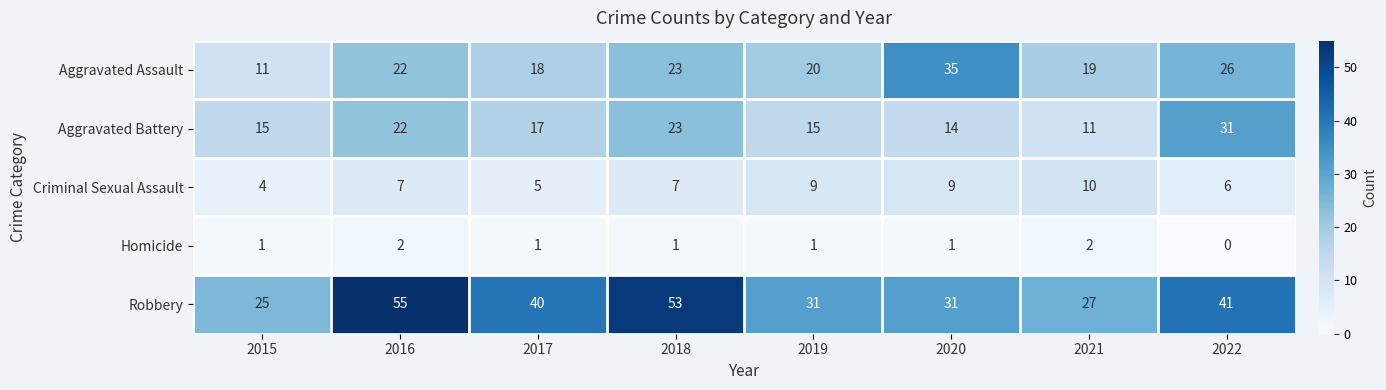

What is the total value across all series at 2017?

81